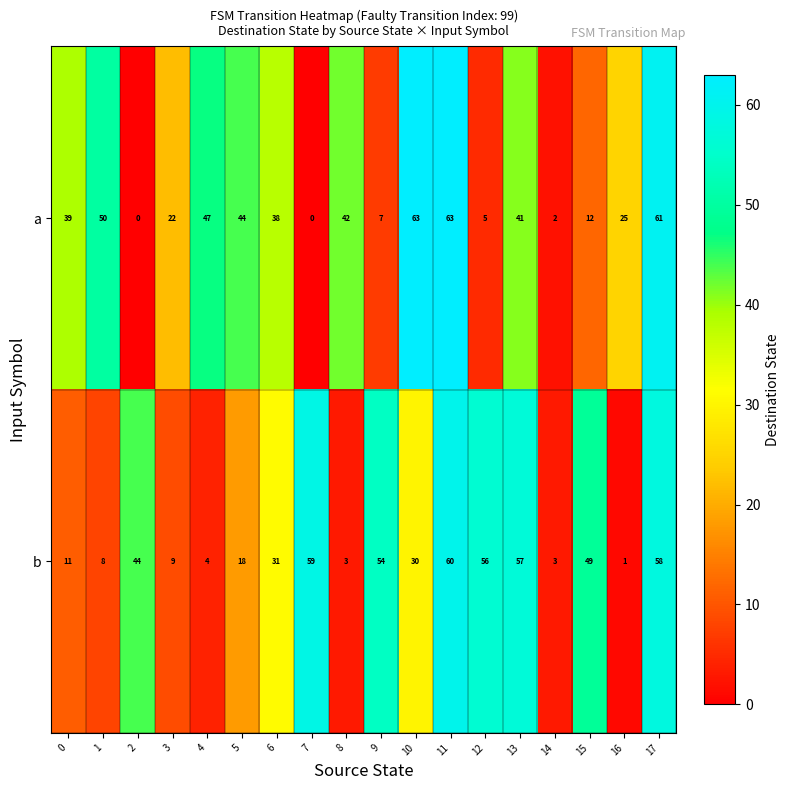

The b series shows 26 at 11. True or false?

False